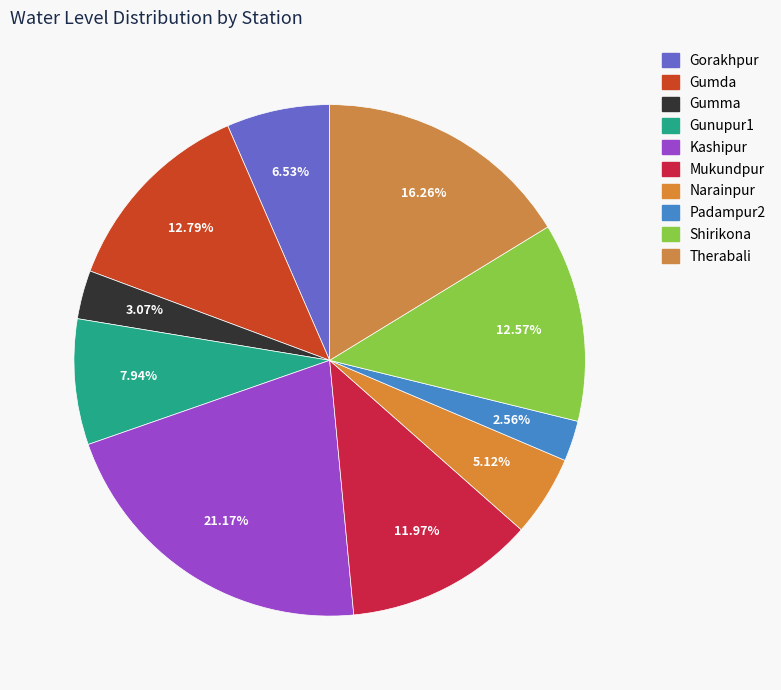

Count the number of slices in the pie.

10